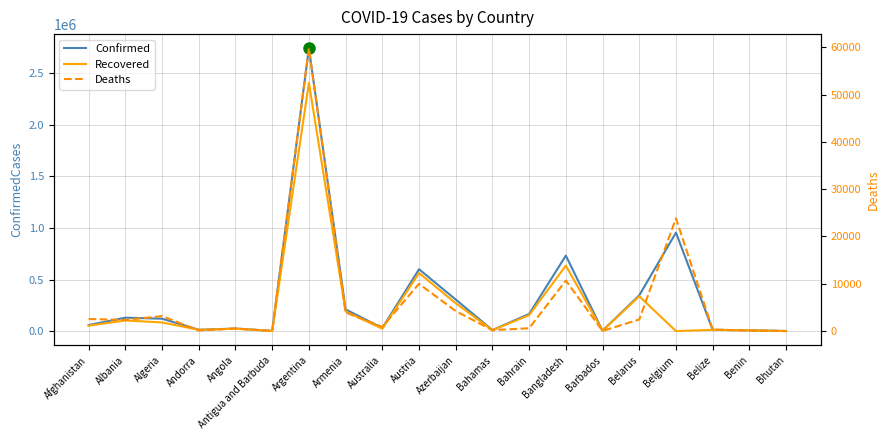

Which series has the largest total across all categories?

Confirmed